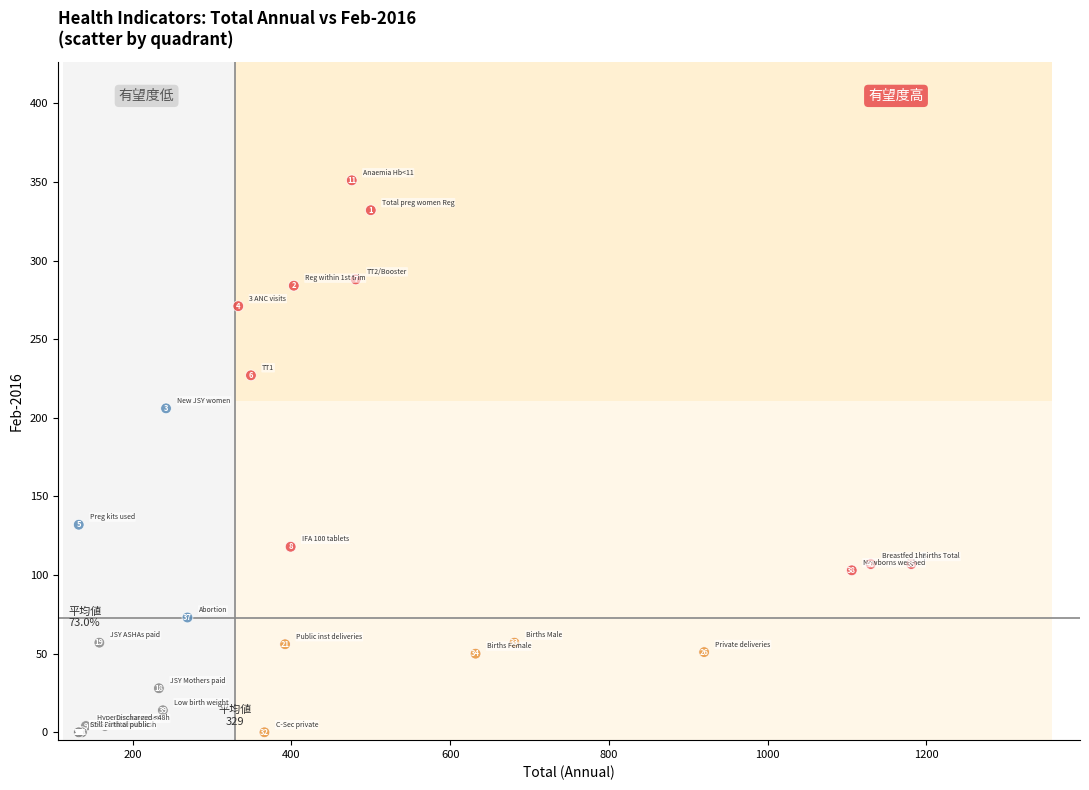

What Y value in the scatter plot is closest to 175?

206